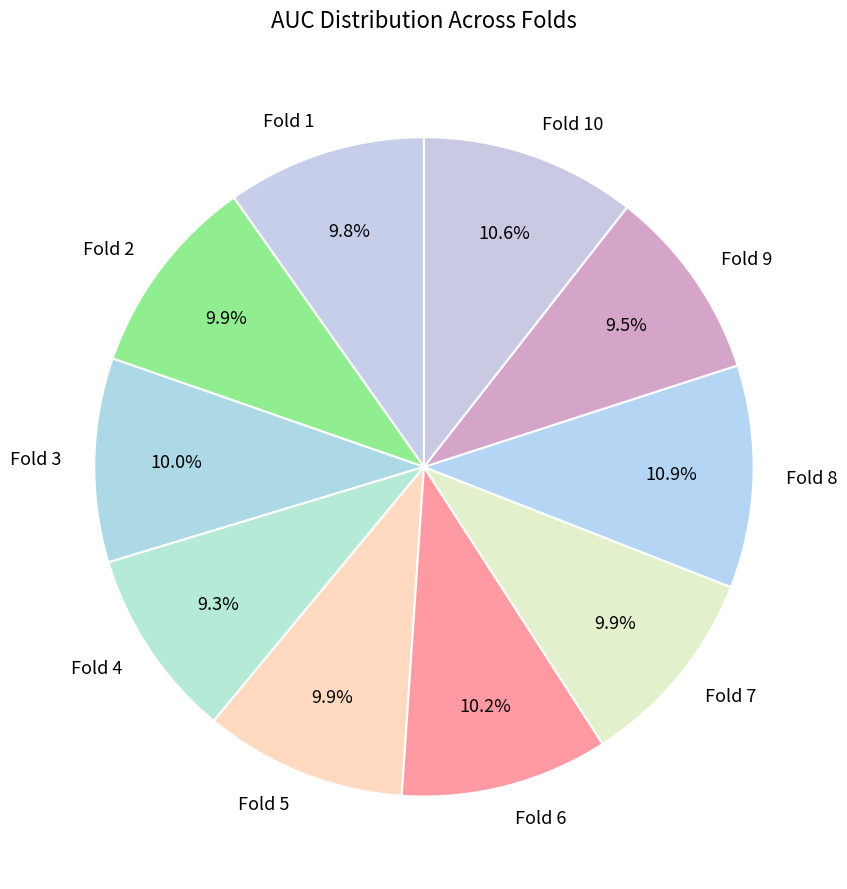

Is there a majority slice in this chart?

No